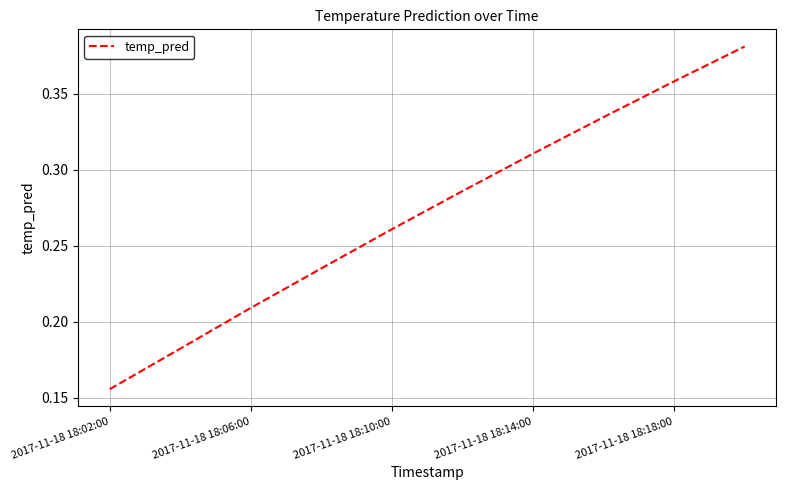

Reading left to right, transcribe all the data shown in this chart.

0.2	0.2	0.2	0.2	0.3	0.3	0.3	0.3	0.4	0.4